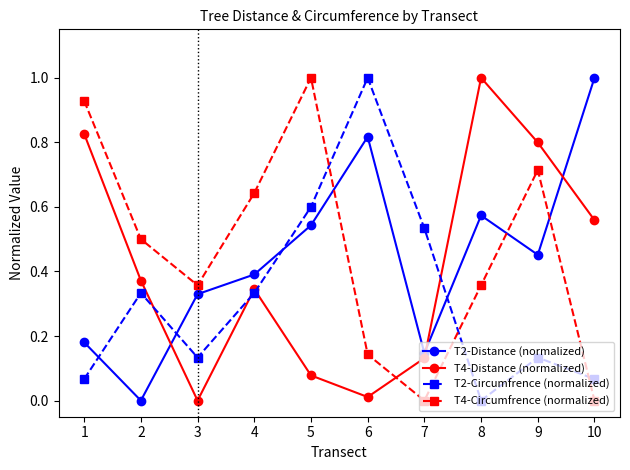

The value of T2-Distance (normalized) at 8 is 0.6. True or false?

True